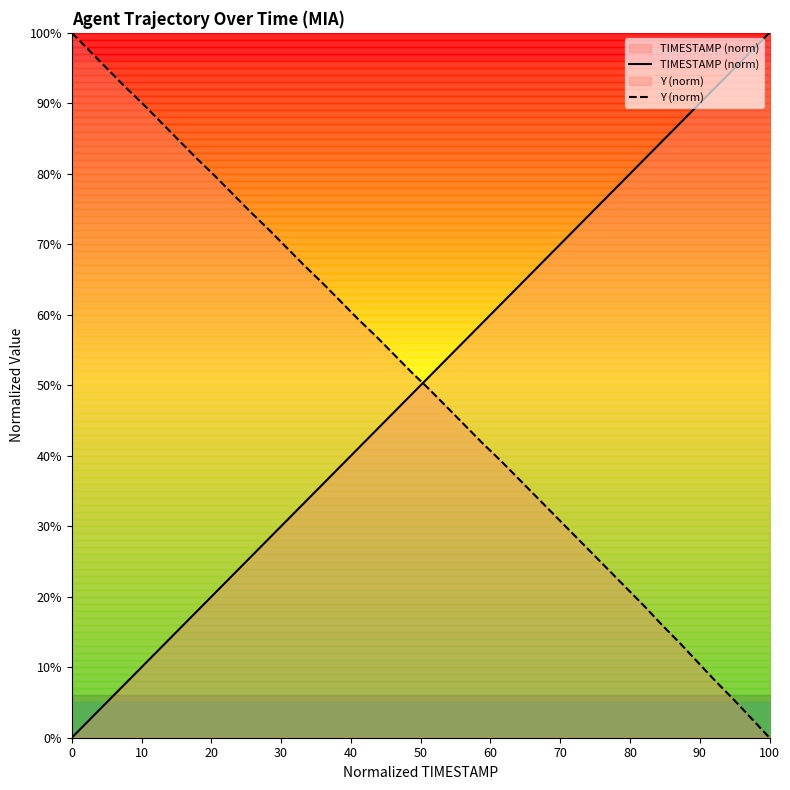

Is it true that TIMESTAMP (norm) equals 37.0 at 100?

False